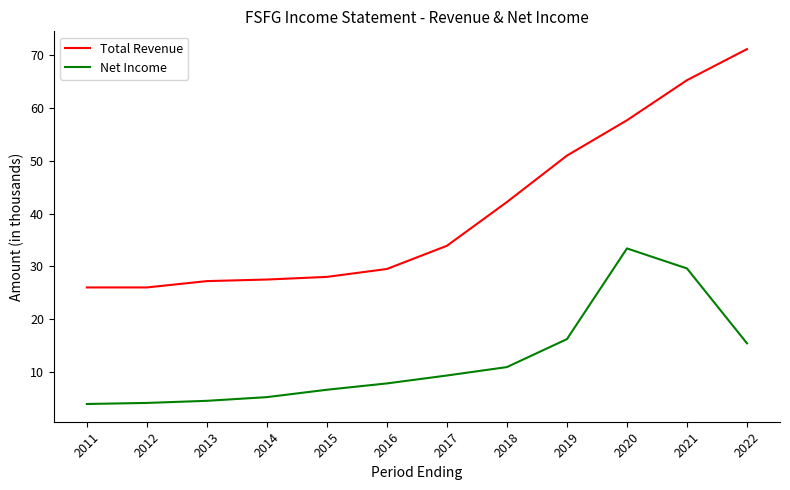

At which label does Total Revenue first exceed 33?

2017